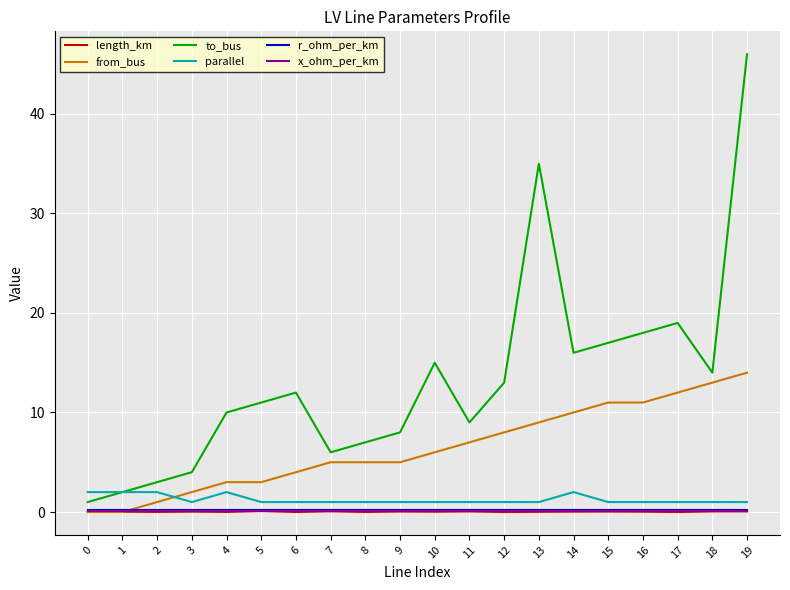

At which category is the sum across all series the highest?

19